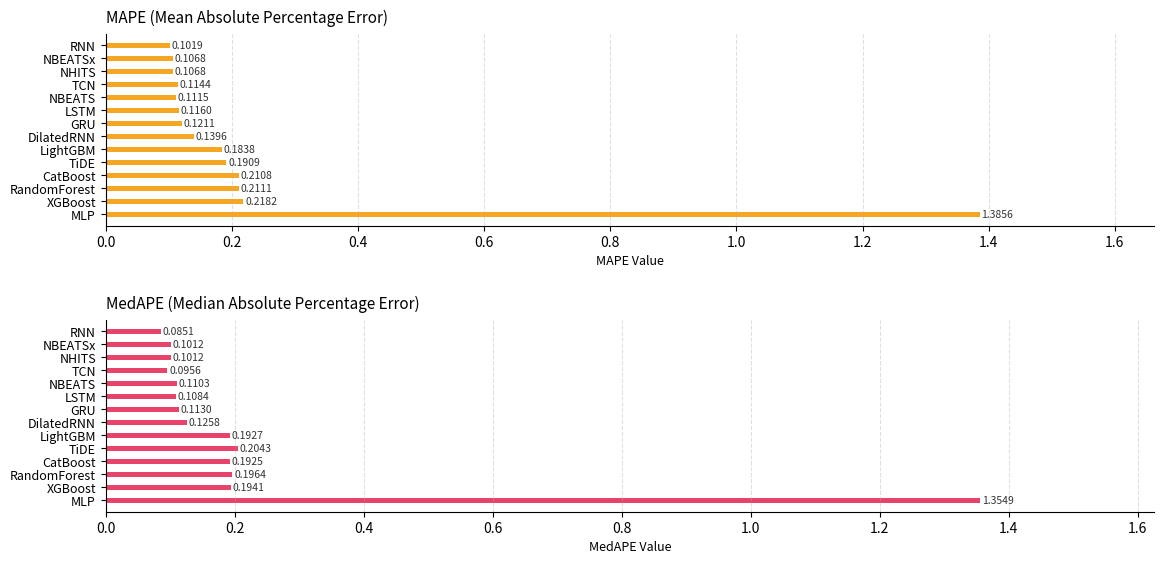

Which has a higher value, RandomForest or NBEATS?

RandomForest